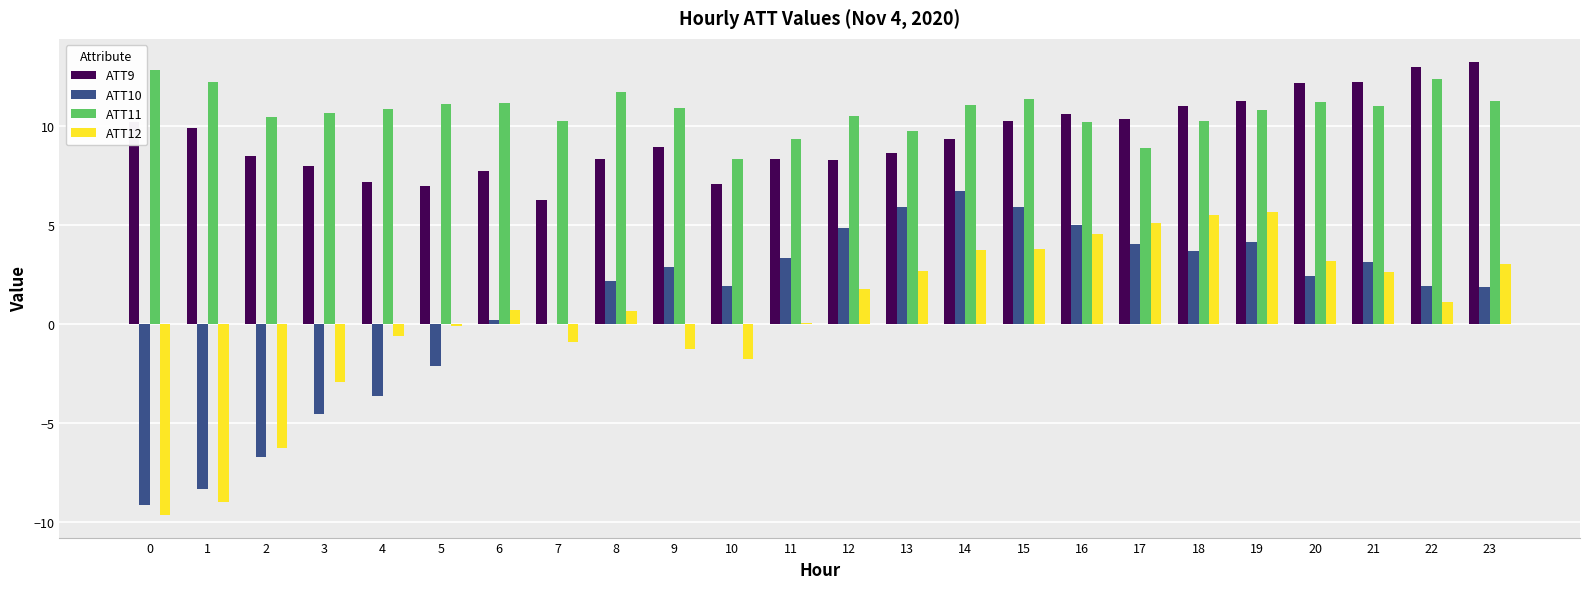

The ATT12 series shows 0.7 at 8. True or false?

True